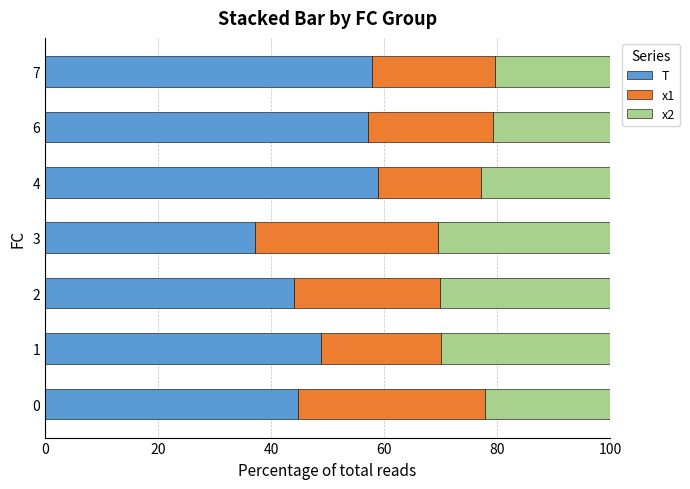

What is the difference between the maximum and second lowest values in the T series?

14.9